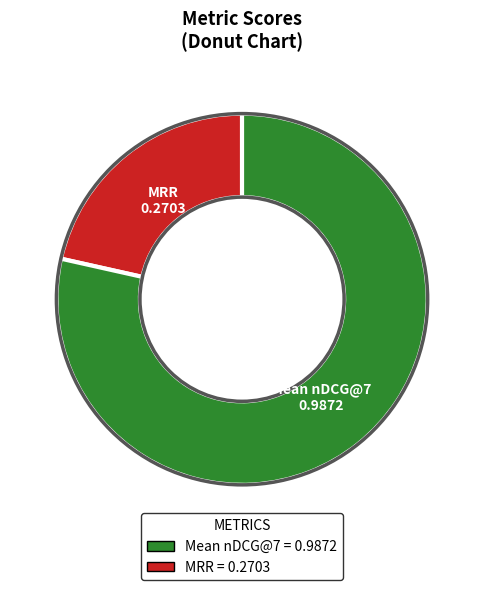

How many slices are in this pie chart?

2